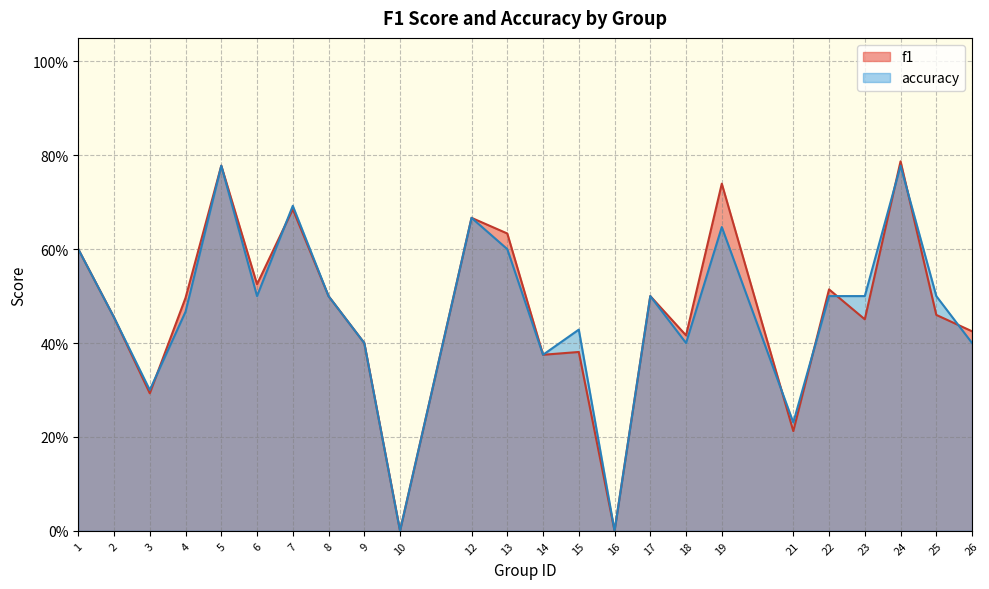

What is the difference between the f1 values at 19 and 12?

0.1